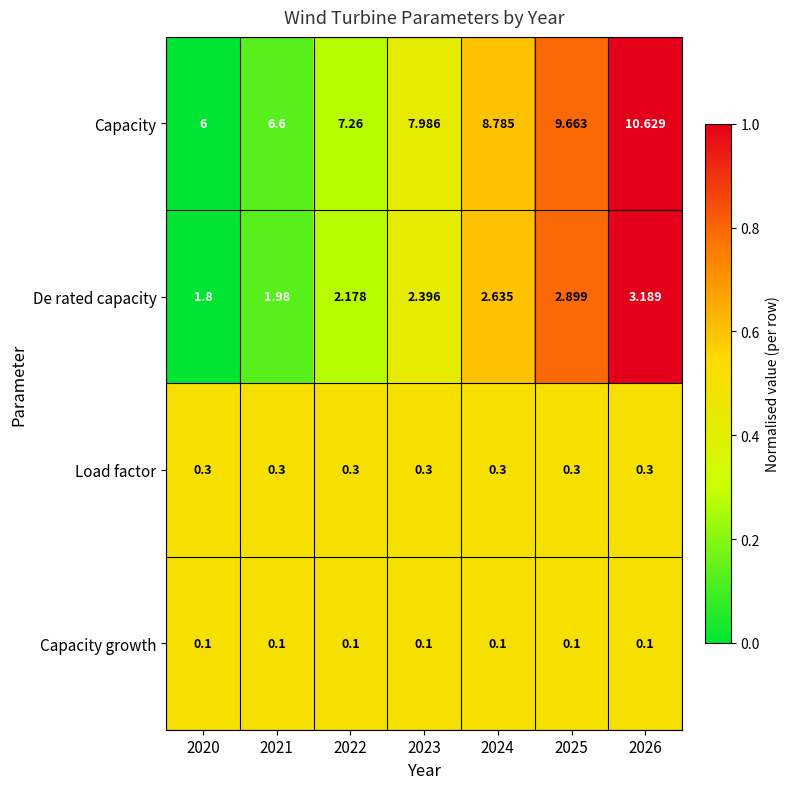

Which series has the largest range (max minus min)?

Capacity